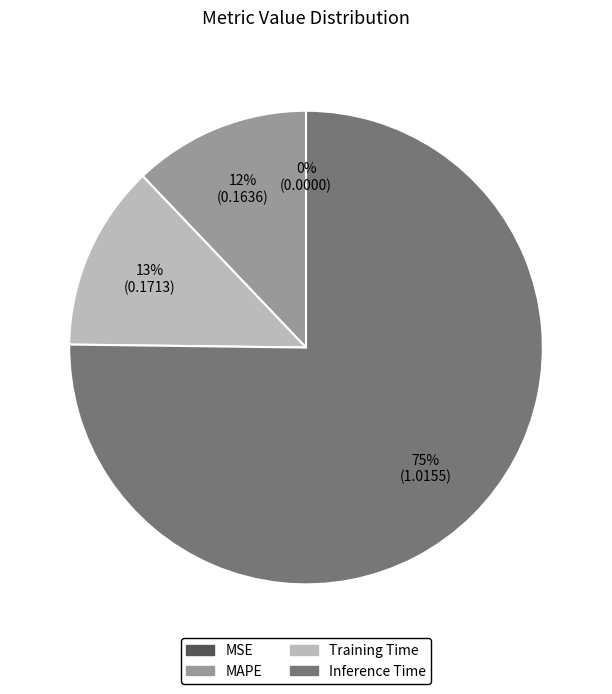

Approximately how many times larger is the value at Training Time compared to Inference Time?

0.2